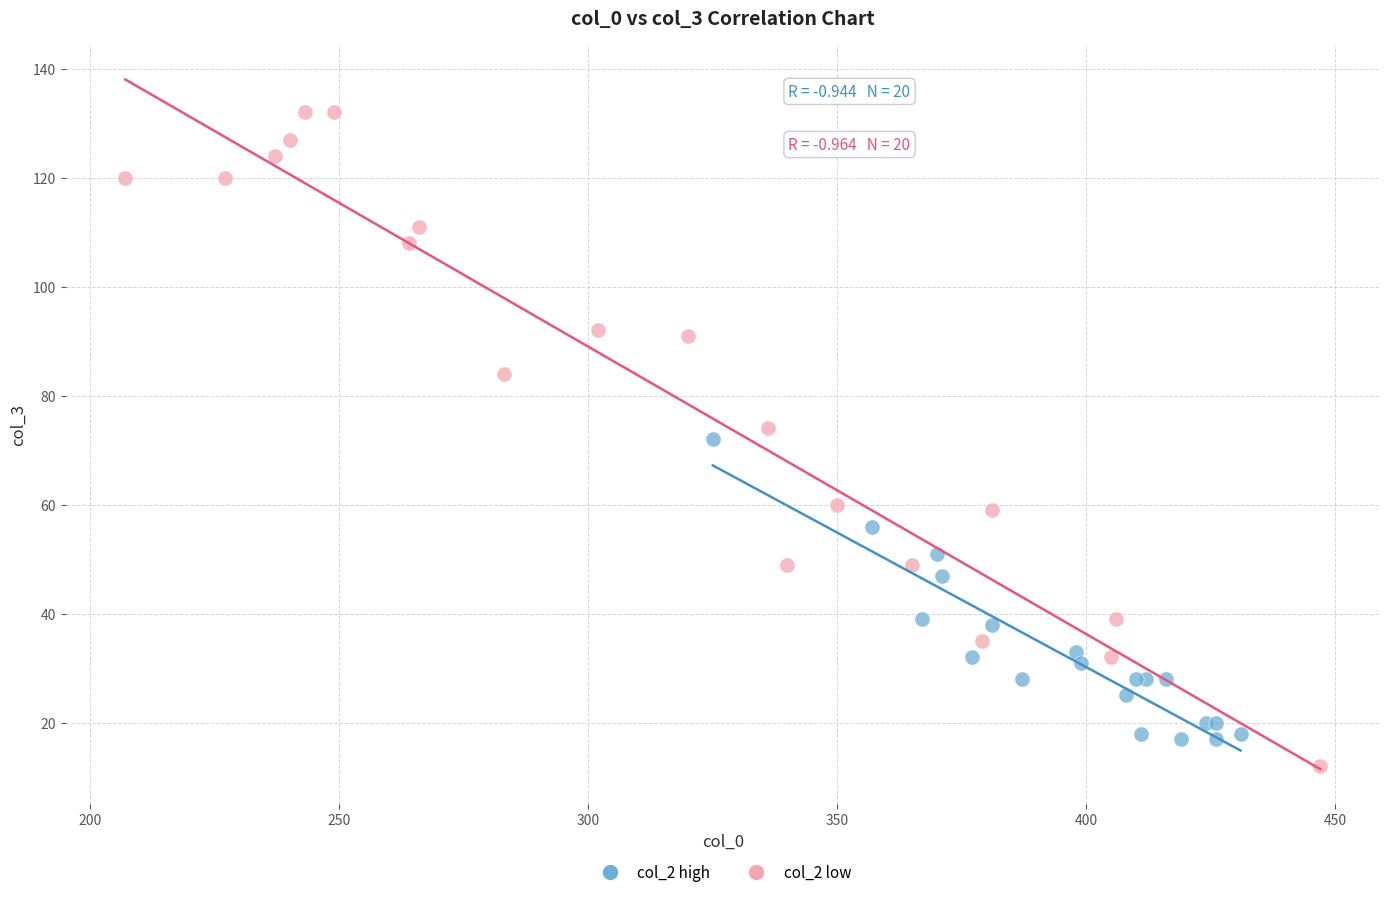

Which series reaches the maximum Y coordinate?

col_2 low